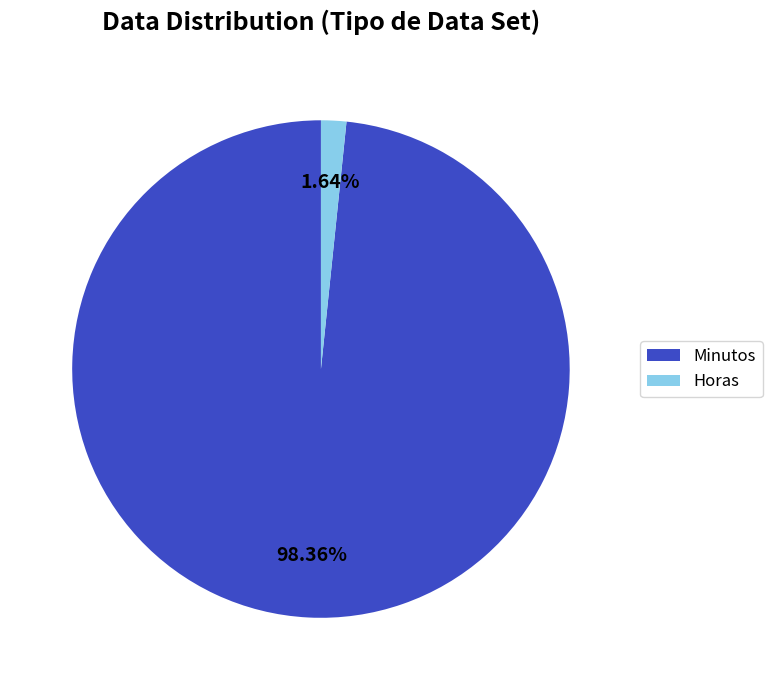

Is there any slice that represents more than half of the pie?

Yes